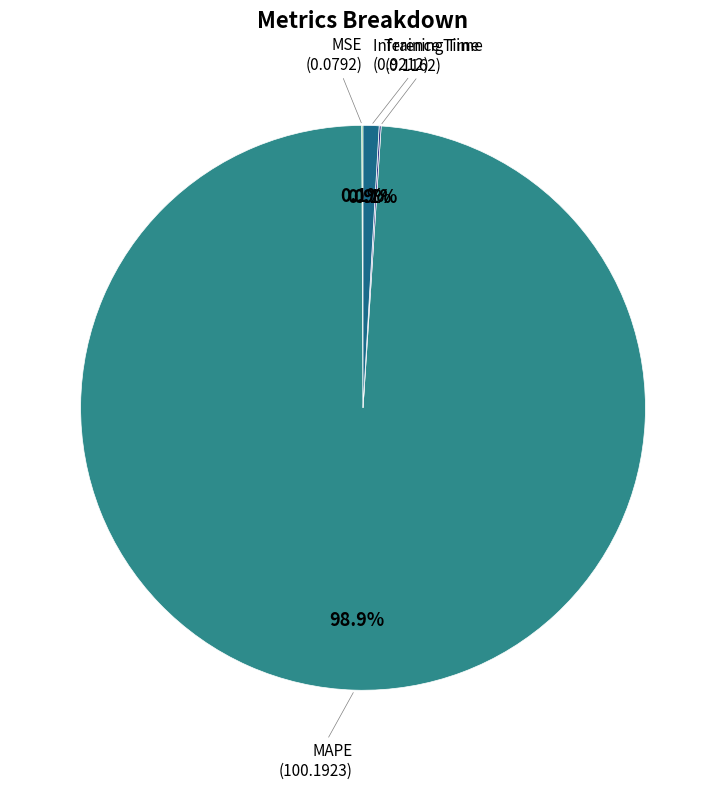

What is the largest slice in the pie chart?

MAPE